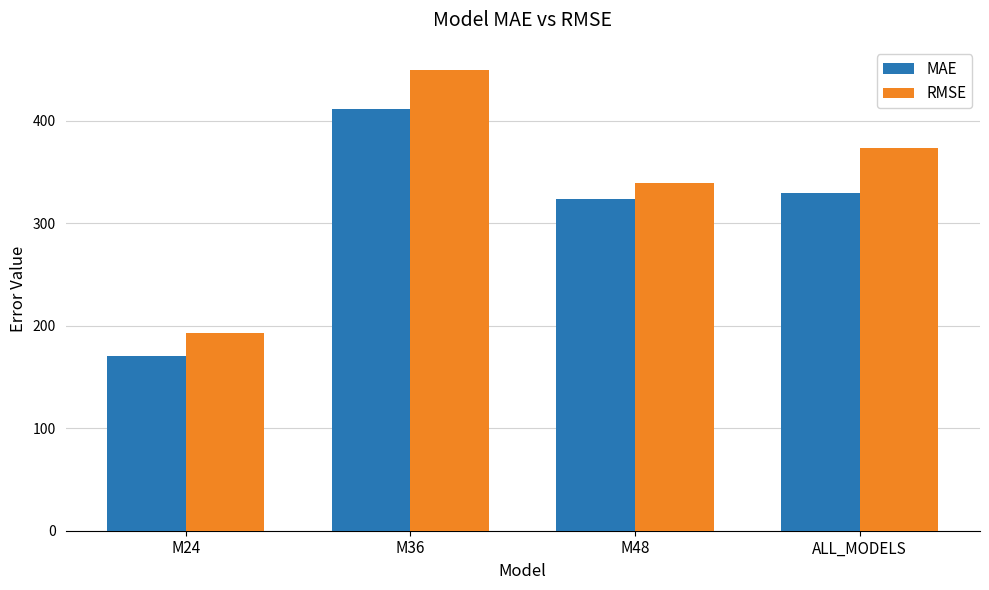

At which category does the chart reach its peak across all series?

M36